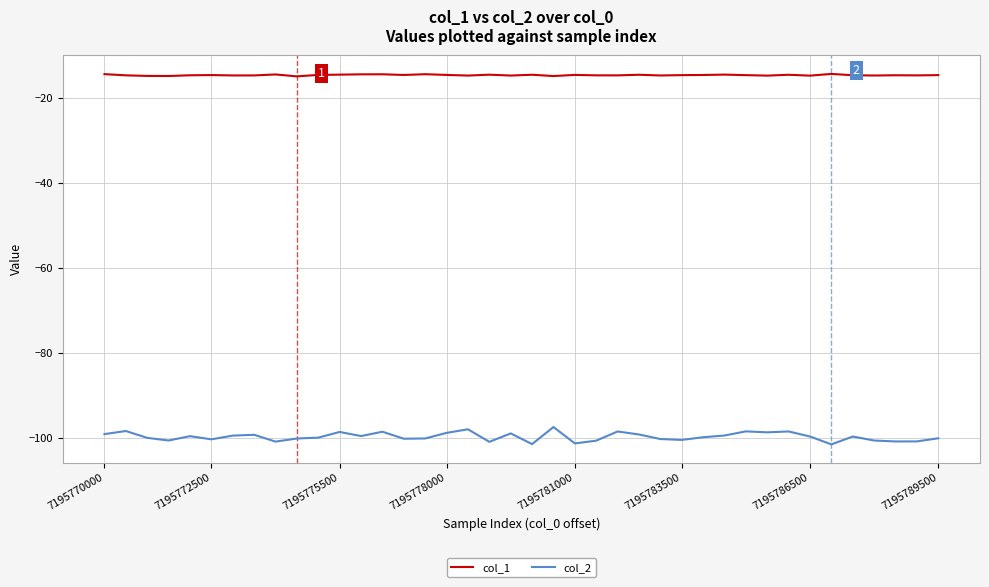

What is the lowest value of the col_1 series?

-14.9